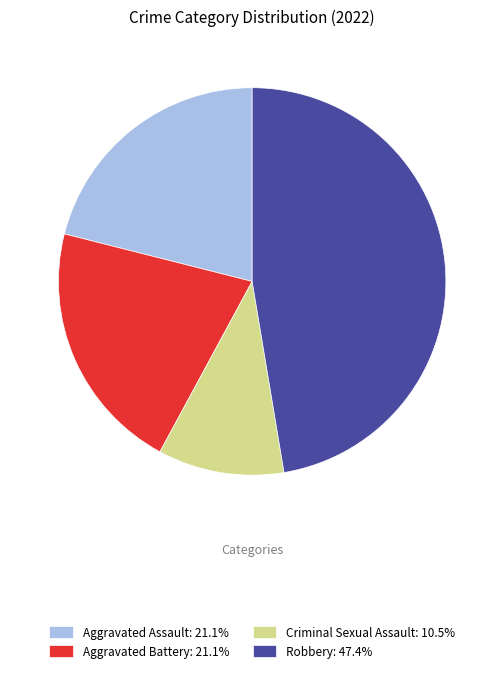

Is the sum of Criminal Sexual Assault and Aggravated Battery greater than half?

No